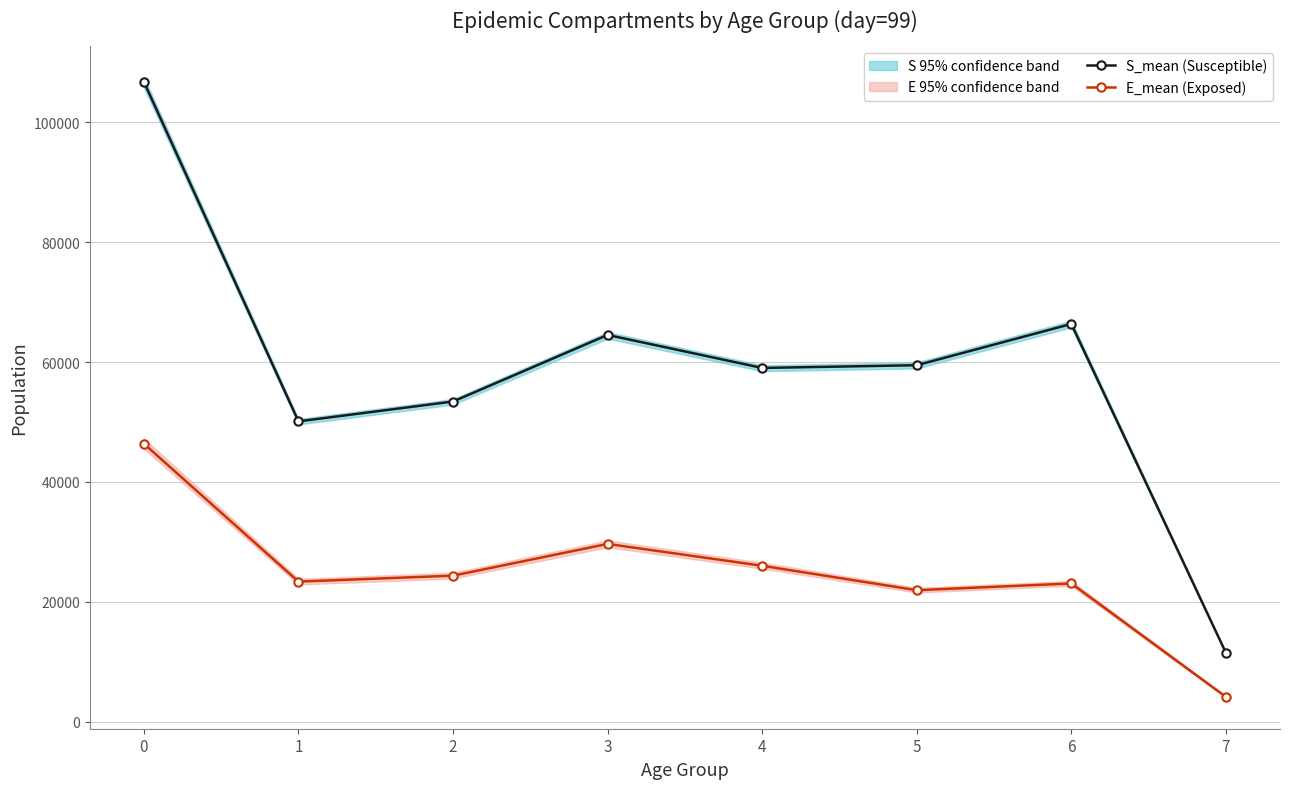

What are all the series names shown in the legend?

S_mean (Susceptible), E_mean (Exposed)